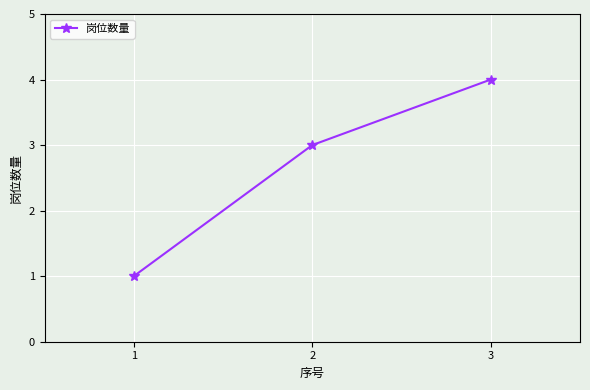

What is the maximum value shown in the chart?

4